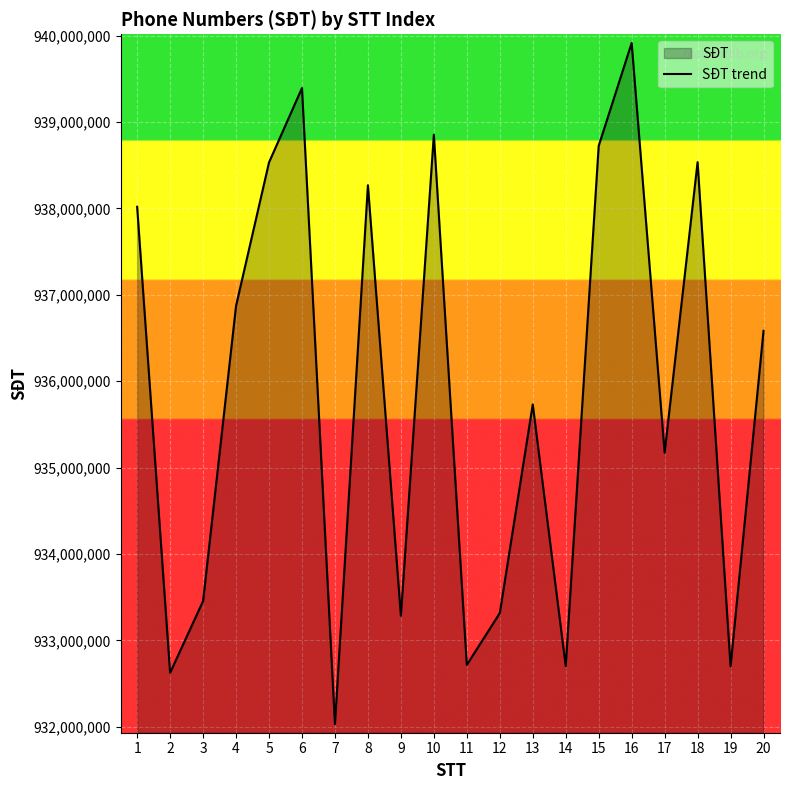

How many interior local valleys (lower than both neighbors) does the data have?

7